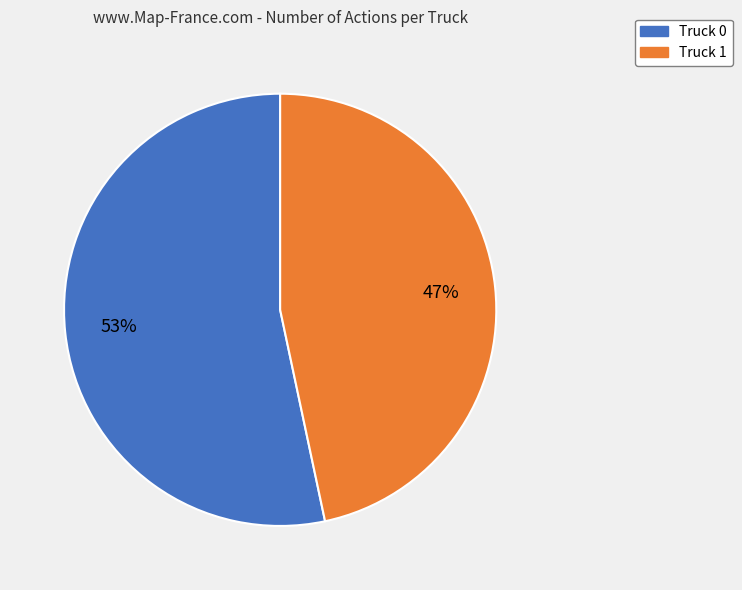

Which has a higher value, Truck 1 or Truck 0?

Truck 0